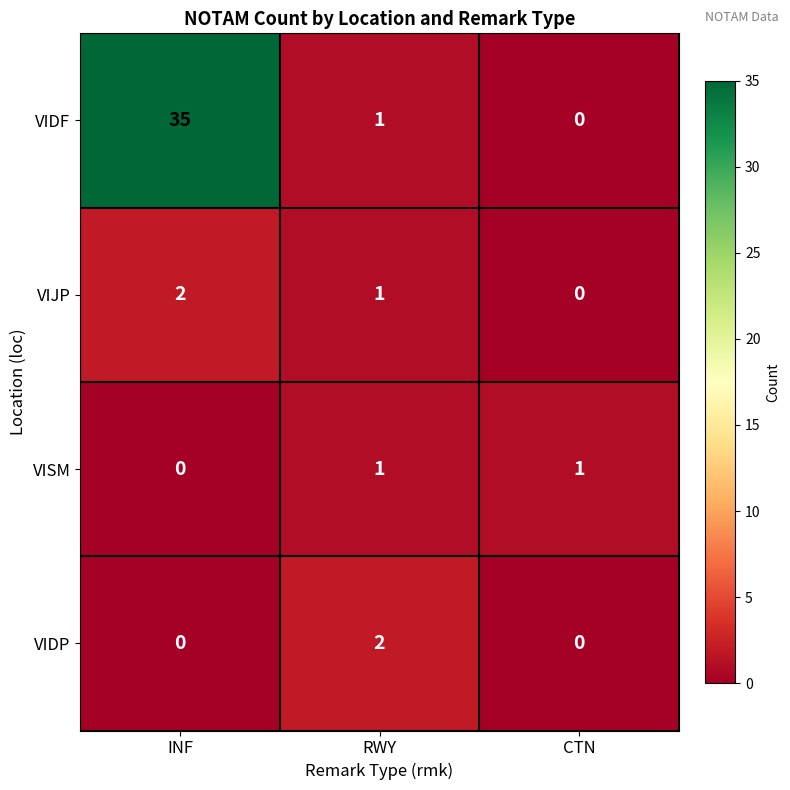

How many VIDP values are between 0 and 2?

3